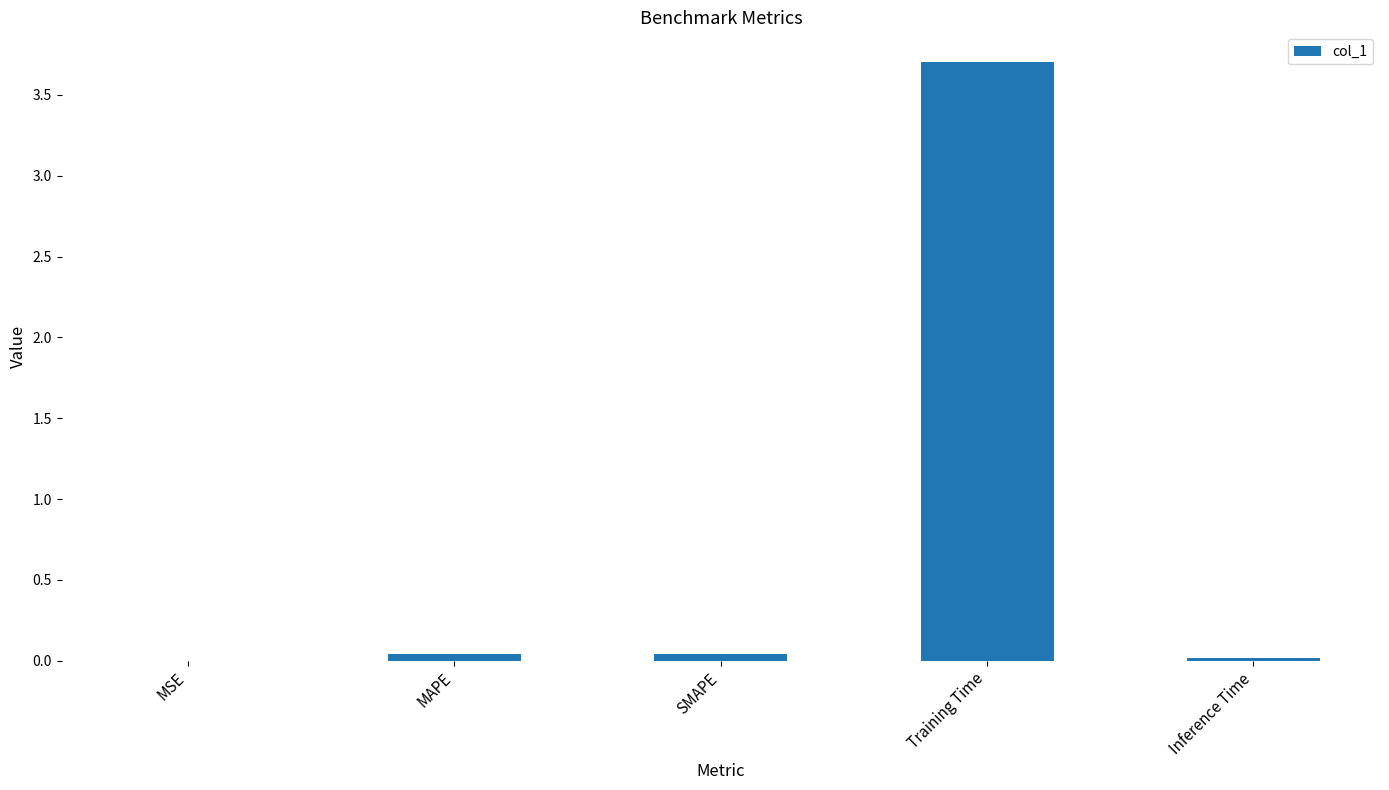

The chart shows a value of 1.1 at Training Time. True or false?

False